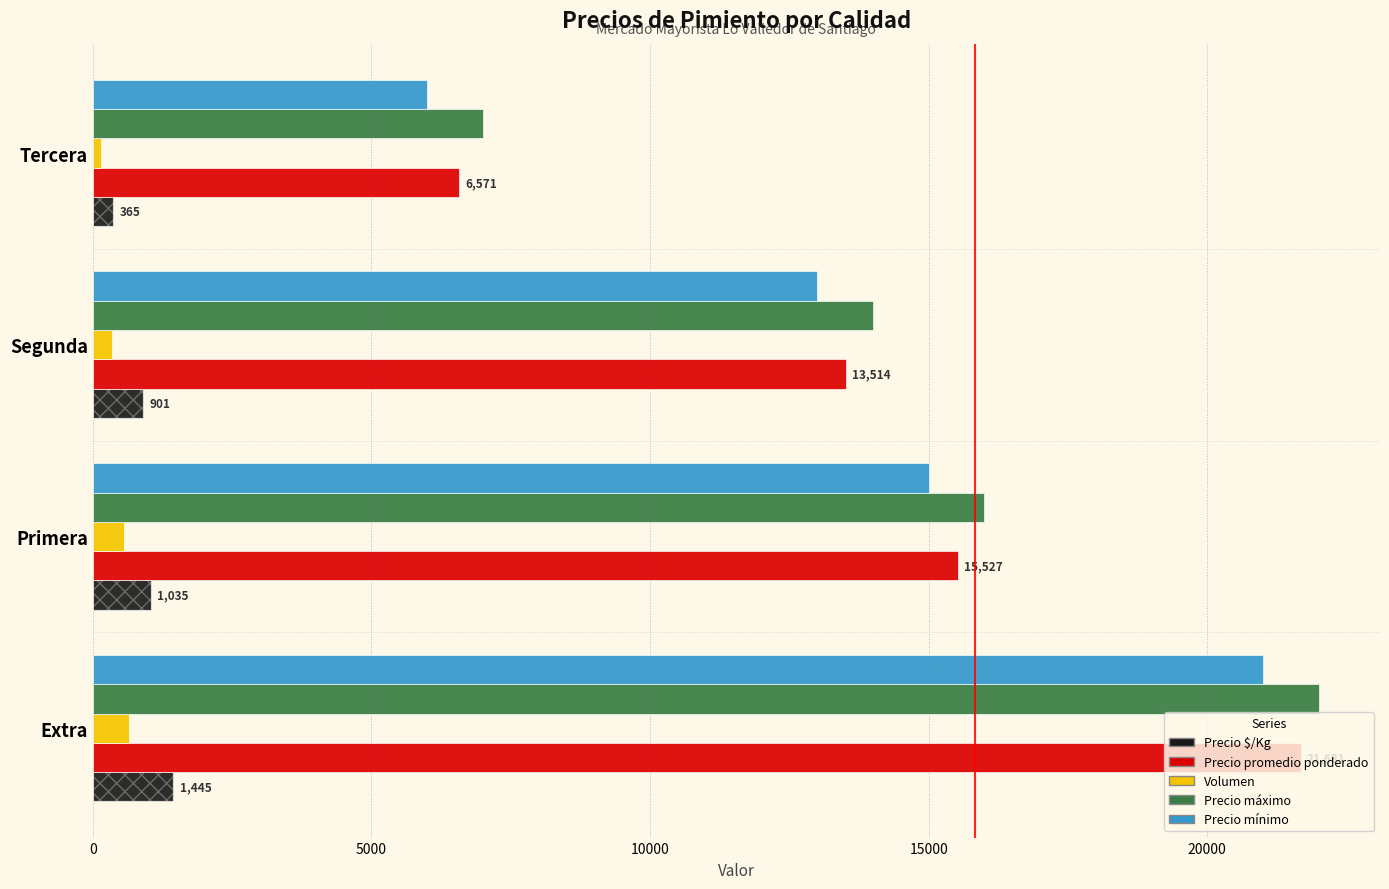

How many bars are there in total?

20